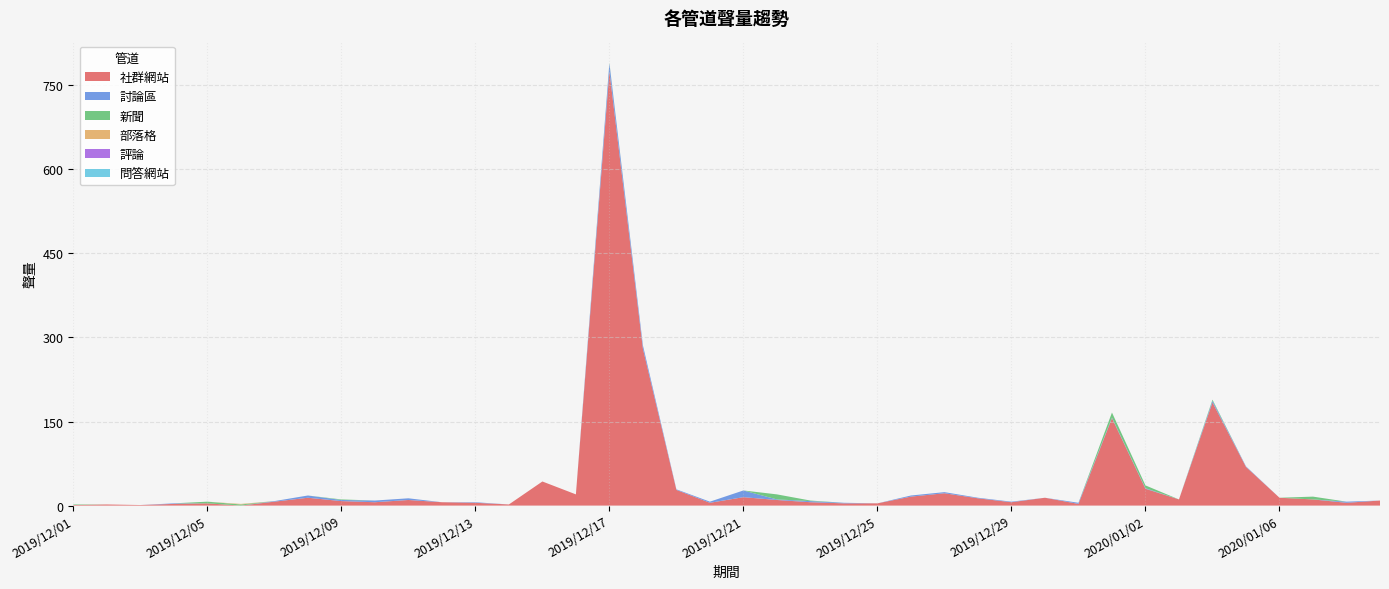

Reading left to right, list all the values displayed in this chart.

社群網站: 2019/12/01=1	2019/12/02=2	2019/12/03=1	2019/12/04=3	2019/12/05=4	2019/12/06=0	2019/12/07=7	2019/12/08=14	2019/12/09=8	2019/12/10=6	2019/12/11=10	2019/12/12=6	2019/12/13=5	2019/12/14=2	2019/12/15=43	2019/12/16=20	2019/12/17=775	2019/12/18=280	2019/12/19=28	2019/12/20=5	2019/12/21=15	2019/12/22=10	2019/12/23=6	2019/12/24=4	2019/12/25=4	2019/12/26=16	2019/12/27=22	2019/12/28=13	2019/12/29=6	2019/12/30=14	2019/12/31=3	2020/01/01=156	2020/01/02=30	2020/01/03=11	2020/01/04=184	2020/01/05=69	2020/01/06=14	2020/01/07=11	2020/01/08=5	2020/01/09=9
討論區: 2019/12/01=0	2019/12/02=0	2019/12/03=0	2019/12/04=1	2019/12/05=0	2019/12/06=0	2019/12/07=1	2019/12/08=4	2019/12/09=2	2019/12/10=3	2019/12/11=3	2019/12/12=0	2019/12/13=1	2019/12/14=0	2019/12/15=0	2019/12/16=0	2019/12/17=14	2019/12/18=6	2019/12/19=1	2019/12/20=2	2019/12/21=12	2019/12/22=1	2019/12/23=2	2019/12/24=1	2019/12/25=0	2019/12/26=2	2019/12/27=2	2019/12/28=1	2019/12/29=1	2019/12/30=0	2019/12/31=2	2020/01/01=1	2020/01/02=1	2020/01/03=0	2020/01/04=3	2020/01/05=1	2020/01/06=0	2020/01/07=0	2020/01/08=2	2020/01/09=0
新聞: 2019/12/01=1	2019/12/02=0	2019/12/03=0	2019/12/04=0	2019/12/05=3	2019/12/06=2	2019/12/07=0	2019/12/08=0	2019/12/09=1	2019/12/10=0	2019/12/11=0	2019/12/12=0	2019/12/13=0	2019/12/14=0	2019/12/15=0	2019/12/16=0	2019/12/17=1	2019/12/18=0	2019/12/19=0	2019/12/20=0	2019/12/21=0	2019/12/22=9	2019/12/23=1	2019/12/24=0	2019/12/25=0	2019/12/26=0	2019/12/27=0	2019/12/28=0	2019/12/29=0	2019/12/30=0	2019/12/31=0	2020/01/01=9	2020/01/02=5	2020/01/03=0	2020/01/04=2	2020/01/05=0	2020/01/06=0	2020/01/07=5	2020/01/08=0	2020/01/09=0
部落格: 2019/12/01=0	2019/12/02=0	2019/12/03=0	2019/12/04=0	2019/12/05=0	2019/12/06=1	2019/12/07=0	2019/12/08=0	2019/12/09=0	2019/12/10=0	2019/12/11=0	2019/12/12=0	2019/12/13=0	2019/12/14=0	2019/12/15=0	2019/12/16=0	2019/12/17=0	2019/12/18=0	2019/12/19=0	2019/12/20=0	2019/12/21=0	2019/12/22=0	2019/12/23=0	2019/12/24=0	2019/12/25=0	2019/12/26=0	2019/12/27=0	2019/12/28=0	2019/12/29=0	2019/12/30=0	2019/12/31=0	2020/01/01=0	2020/01/02=0	2020/01/03=0	2020/01/04=0	2020/01/05=0	2020/01/06=0	2020/01/07=0	2020/01/08=0	2020/01/09=0
評論: 2019/12/01=0	2019/12/02=0	2019/12/03=0	2019/12/04=0	2019/12/05=0	2019/12/06=0	2019/12/07=0	2019/12/08=0	2019/12/09=0	2019/12/10=0	2019/12/11=0	2019/12/12=0	2019/12/13=0	2019/12/14=0	2019/12/15=0	2019/12/16=0	2019/12/17=0	2019/12/18=0	2019/12/19=0	2019/12/20=0	2019/12/21=0	2019/12/22=0	2019/12/23=0	2019/12/24=0	2019/12/25=0	2019/12/26=0	2019/12/27=0	2019/12/28=0	2019/12/29=0	2019/12/30=0	2019/12/31=0	2020/01/01=0	2020/01/02=0	2020/01/03=0	2020/01/04=0	2020/01/05=0	2020/01/06=0	2020/01/07=0	2020/01/08=0	2020/01/09=0
問答網站: 2019/12/01=0	2019/12/02=0	2019/12/03=0	2019/12/04=0	2019/12/05=0	2019/12/06=0	2019/12/07=0	2019/12/08=0	2019/12/09=0	2019/12/10=0	2019/12/11=0	2019/12/12=0	2019/12/13=0	2019/12/14=0	2019/12/15=0	2019/12/16=0	2019/12/17=0	2019/12/18=0	2019/12/19=0	2019/12/20=0	2019/12/21=0	2019/12/22=0	2019/12/23=0	2019/12/24=0	2019/12/25=0	2019/12/26=0	2019/12/27=0	2019/12/28=0	2019/12/29=0	2019/12/30=0	2019/12/31=0	2020/01/01=0	2020/01/02=0	2020/01/03=0	2020/01/04=0	2020/01/05=0	2020/01/06=0	2020/01/07=0	2020/01/08=0	2020/01/09=0